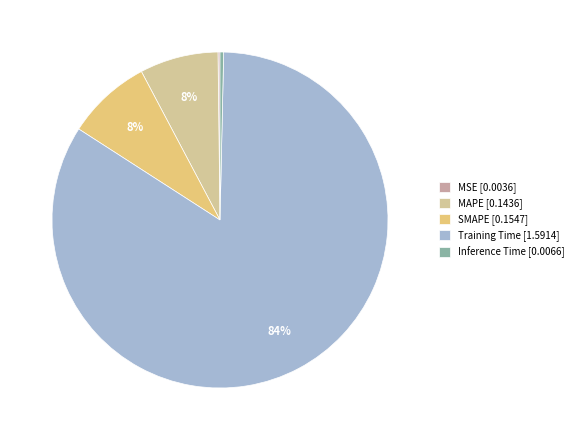

What percentage is the SMAPE slice, to the nearest percent?

8%